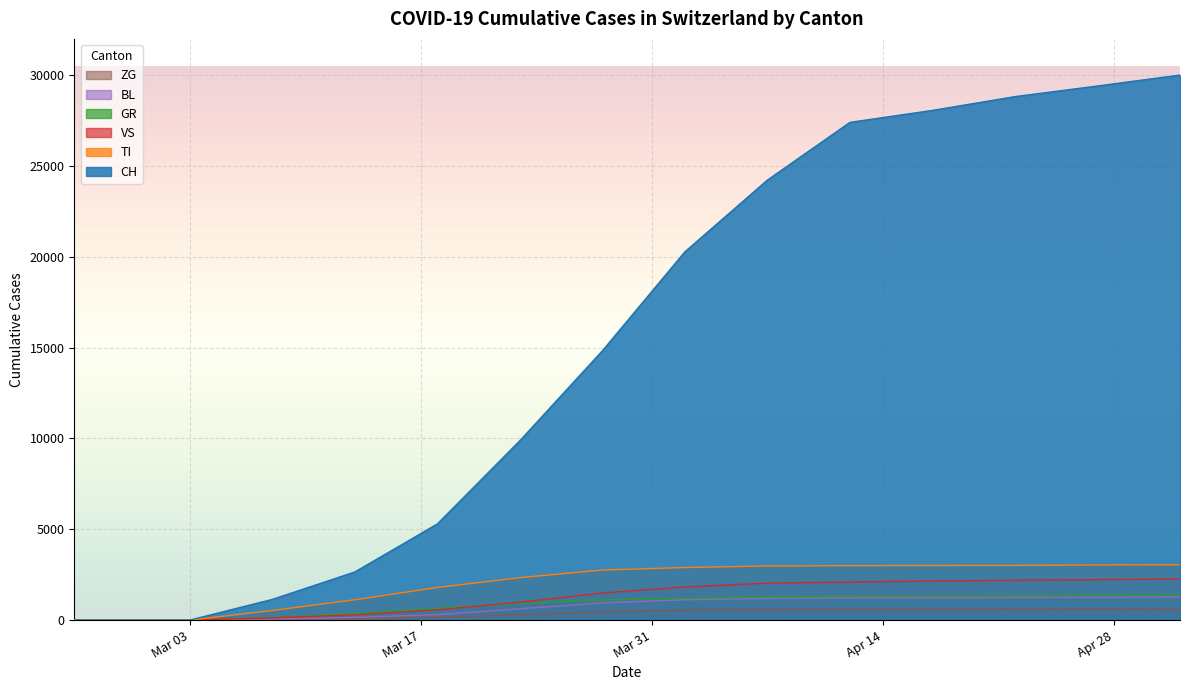

How many categories are shown in the chart?

20